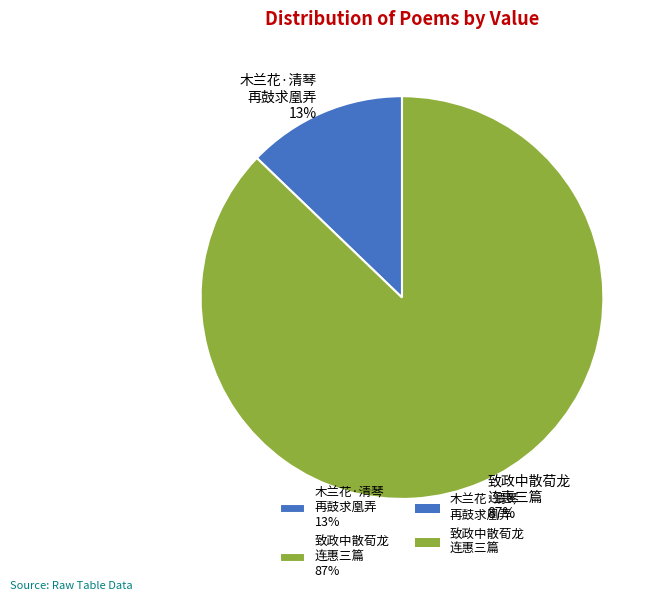

The 致政中散荀龙 连惠三篇 87% slice represents 94% of the pie. True or false?

False